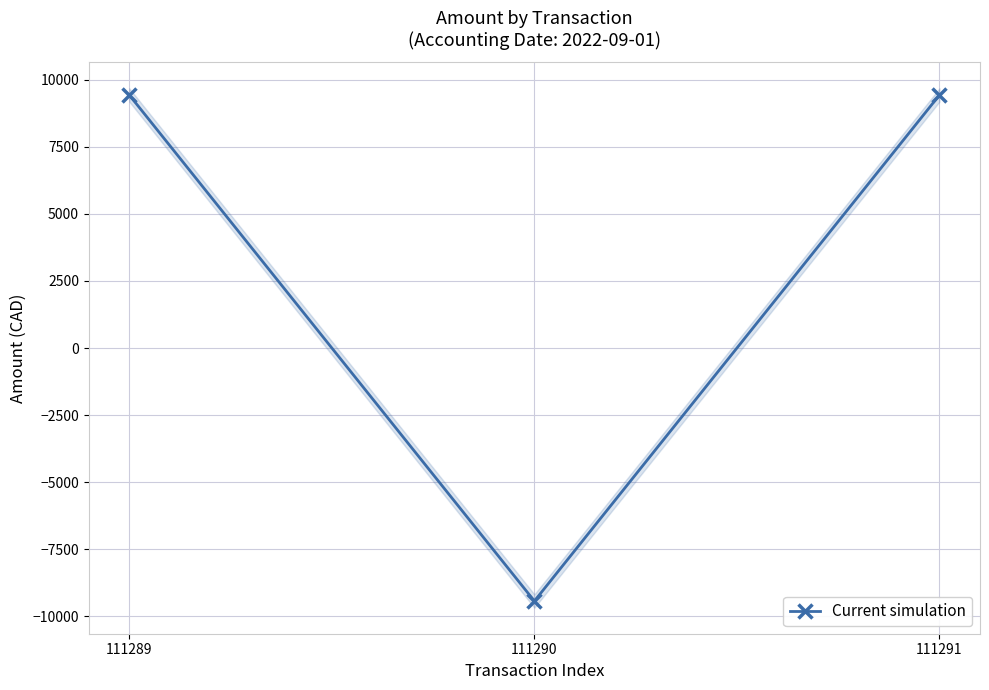

List the labels in order of value, largest first.

111289, 111291, 111290